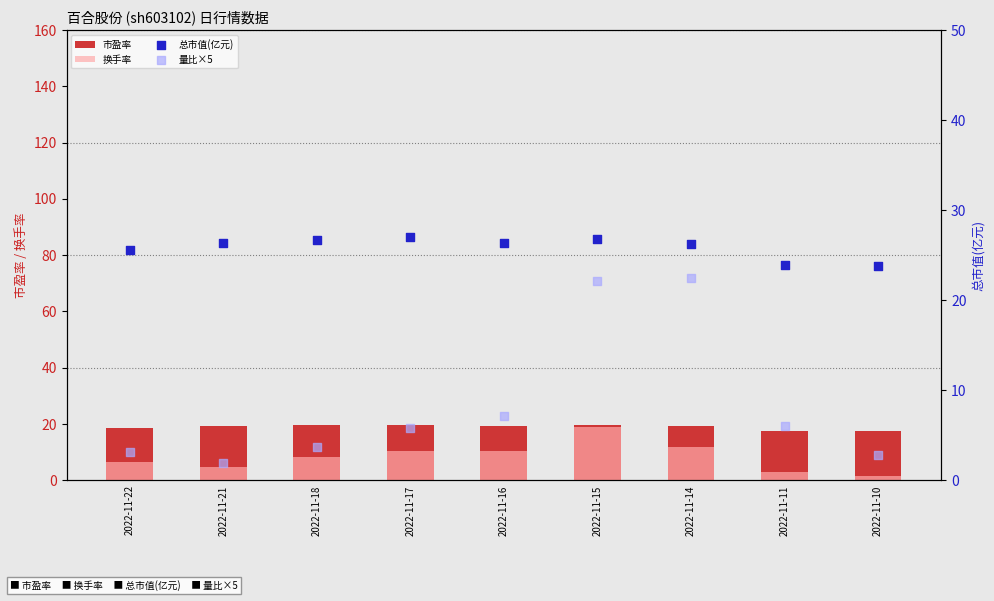

What is the total value across all series at 2022-11-22?

54.2